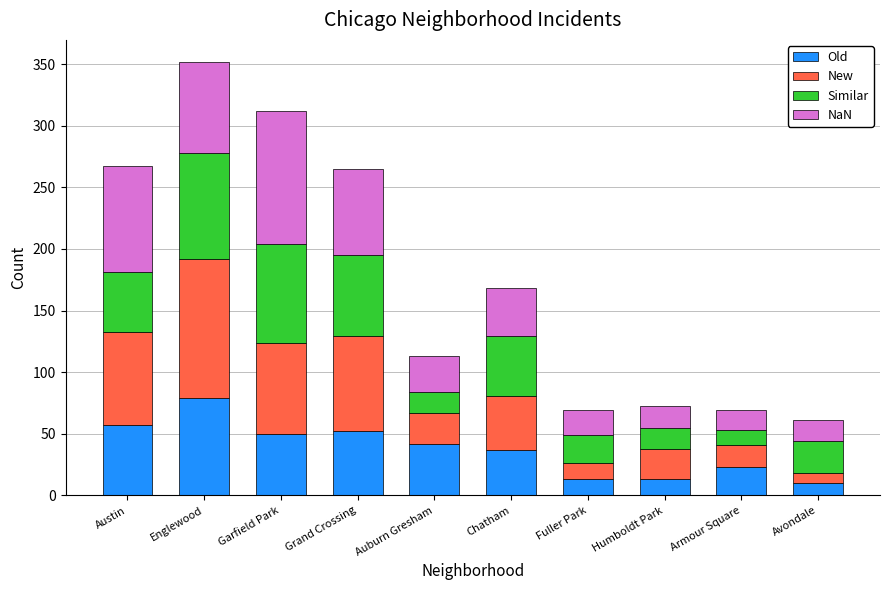

What is the approximate value of Old at Grand Crossing?

52